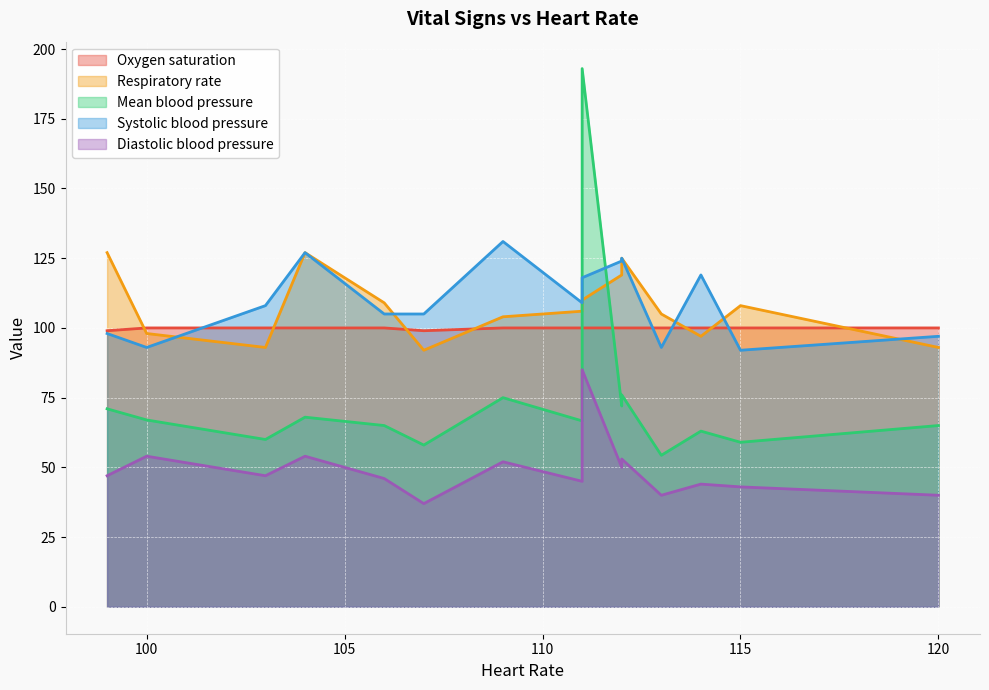

Reading left to right, transcribe all the data shown in this chart.

Oxygen saturation: 104=100.0	99=99.0	100=100.0	103=100.0	115=100.0	107=99.0	113=100.0	120=100.0	114=100.0	112=100.0	112=100.0	109=100.0	106=100.0	111=100.0	111=100.0
Respiratory rate: 104=127.0	99=127.0	100=98.0	103=93.0	115=108.0	107=92.0	113=105.0	120=93.0	114=97.0	112=119.0	112=125.0	109=104.0	106=109.0	111=106.0	111=110.0
Mean blood pressure: 104=68.0	99=71.0	100=67.0	103=60.0	115=59.0	107=58.0	113=54.3	120=65.0	114=63.0	112=72.0	112=76.0	109=75.0	106=65.0	111=66.7	111=193.0
Systolic blood pressure: 104=127.0	99=98.0	100=93.0	103=108.0	115=92.0	107=105.0	113=93.0	120=97.0	114=119.0	112=124.0	112=125.0	109=131.0	106=105.0	111=109.0	111=118.0
Diastolic blood pressure: 104=54.0	99=47.0	100=54.0	103=47.0	115=43.0	107=37.0	113=40.0	120=40.0	114=44.0	112=50.0	112=53.0	109=52.0	106=46.0	111=45.0	111=85.0